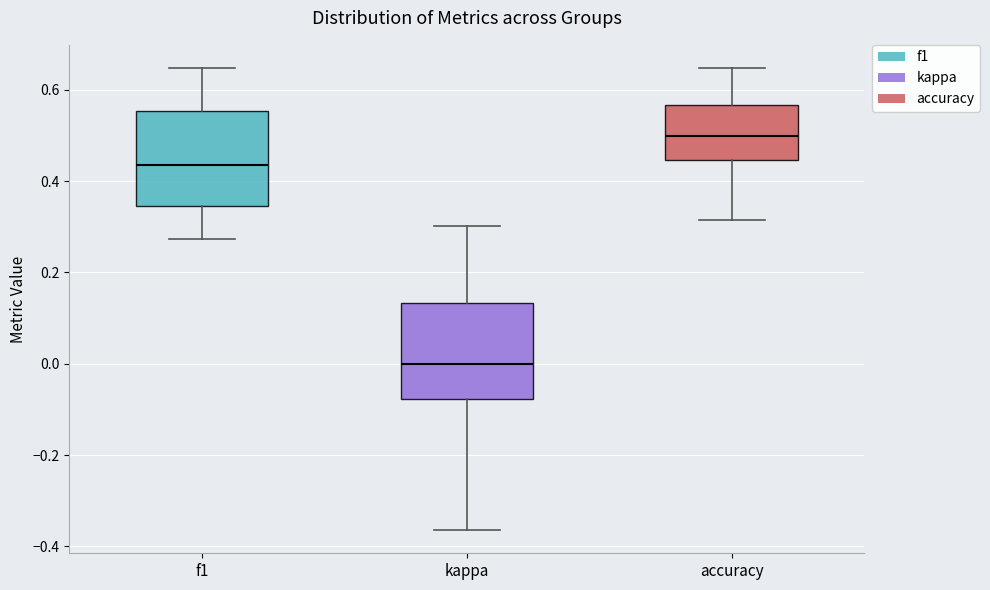

Reading left to right, transcribe this box plot: for each box, give where its median line is, the range the box spans, and where its two whiskers end, as read against the y-axis. The values are not printed on the chart, so give them approximately, as read against the axis.

f1: median 0.44, box 0.34 to 0.56, whiskers 0.28 to 0.64
kappa: median 0.00, box -0.08 to 0.14, whiskers -0.36 to 0.30
accuracy: median 0.50, box 0.44 to 0.56, whiskers 0.32 to 0.64